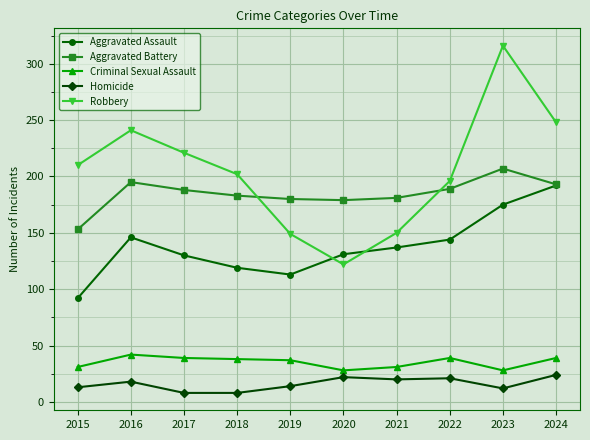

What is the minimum value for Homicide?

8